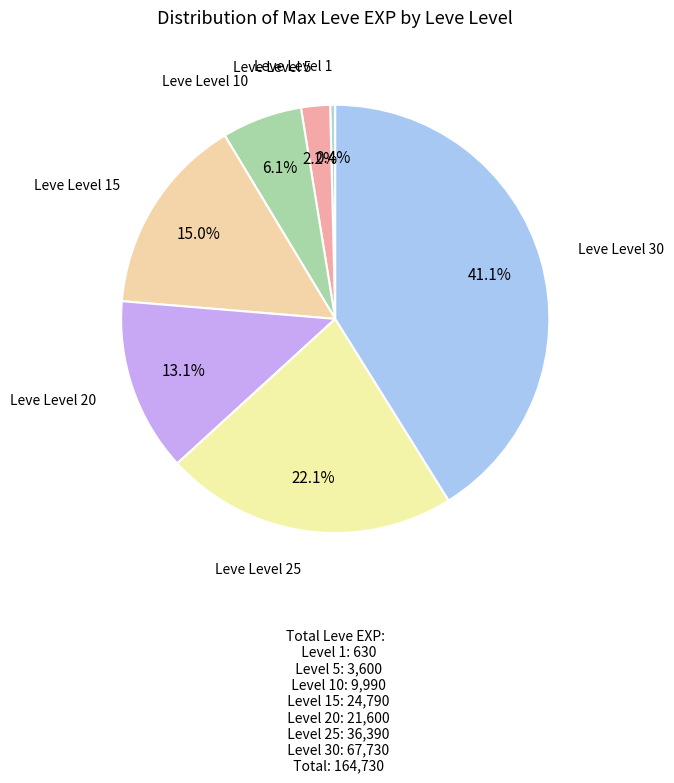

What is the ratio of the value at Leve Level 30 to the value at Leve Level 20?

3.1